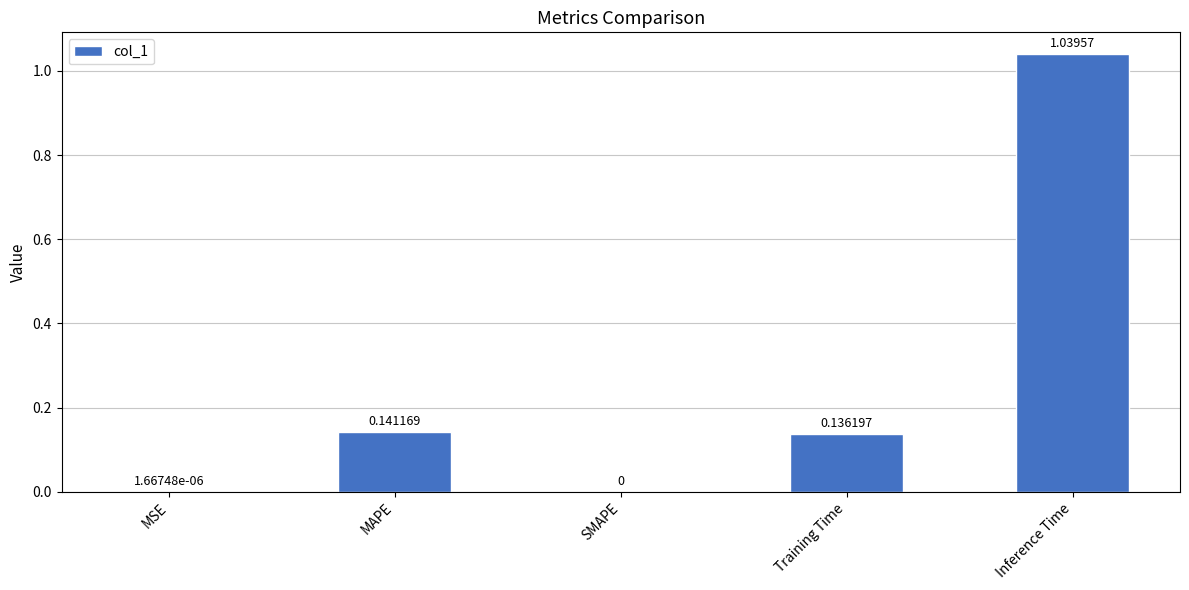

Count the number of categories in the chart.

5